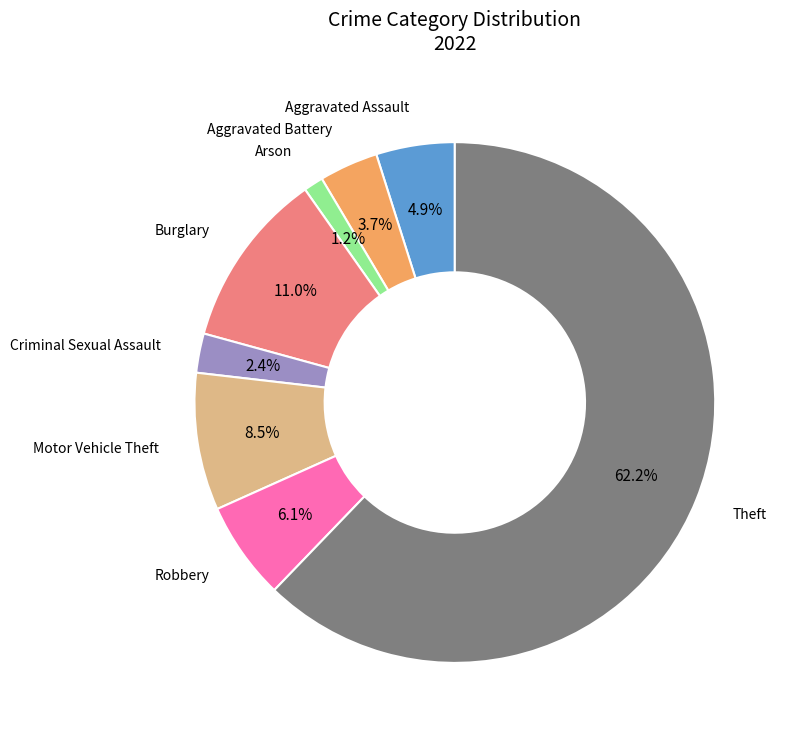

Does any single category account for the majority?

Yes